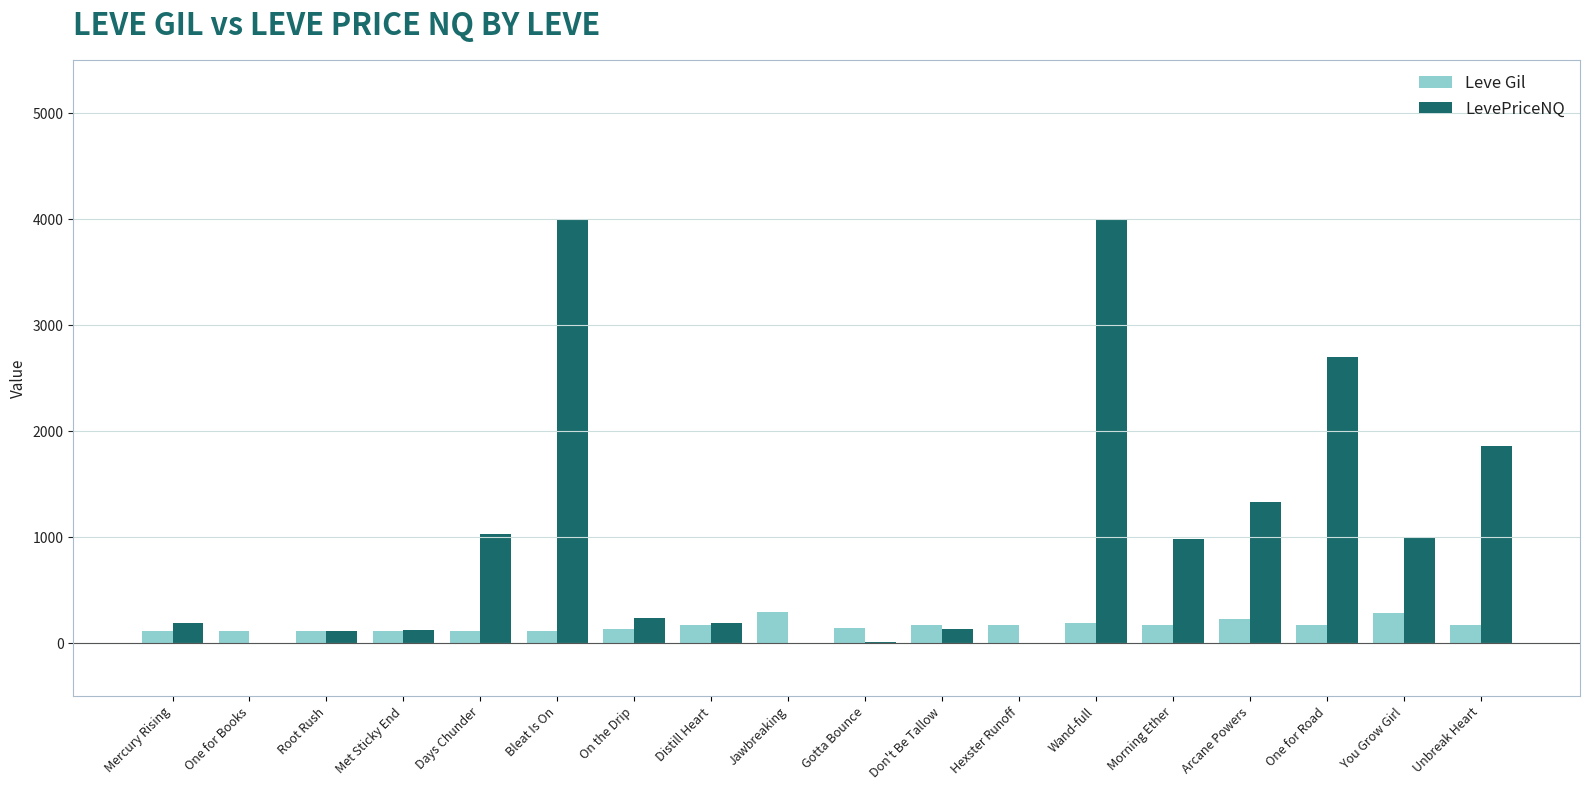

Are the bars grouped side by side (vs. stacked)?

Yes